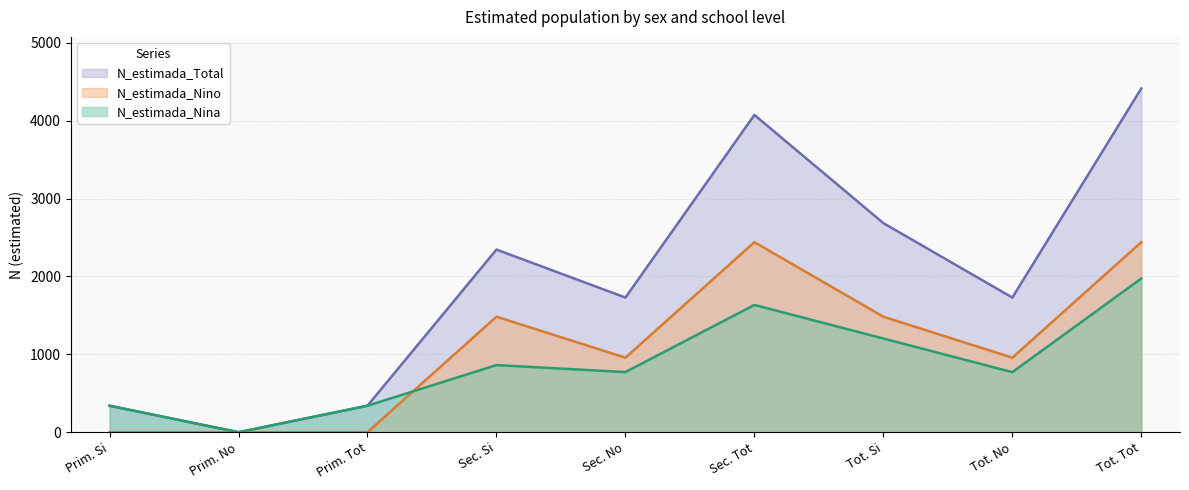

What are all the series names shown in the legend?

N_estimada_Total, N_estimada_Nino, N_estimada_Nina